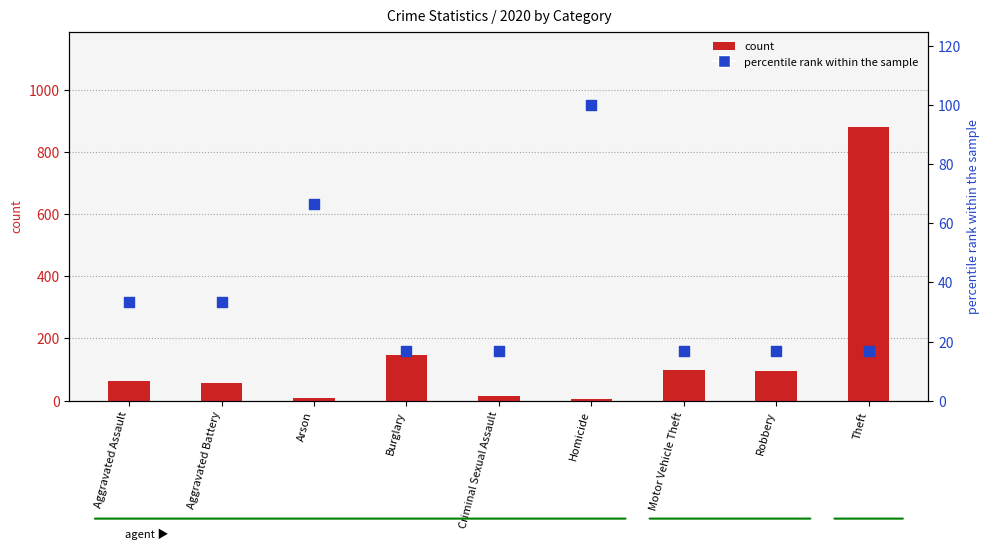

What are all the series names shown in the legend?

count, percentile rank within the sample